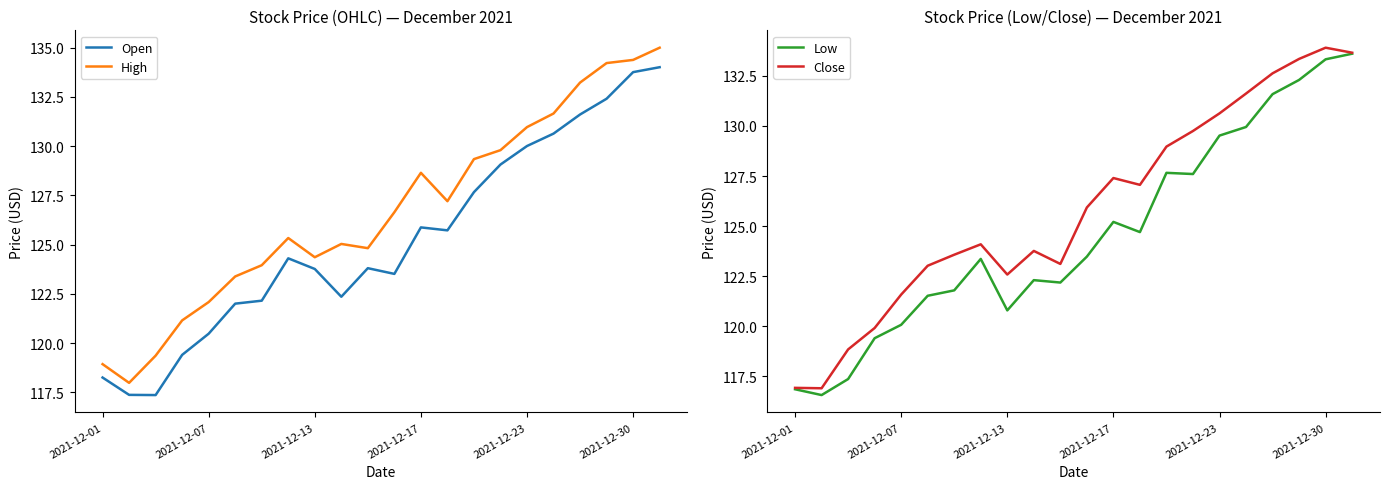

At which category is the sum across all series the highest?

21